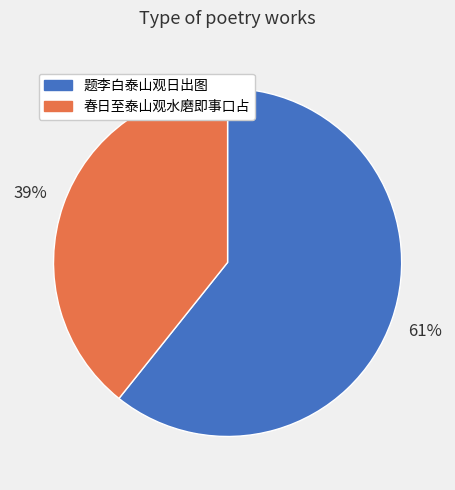

What is the largest slice in the pie chart?

题李白泰山观日出图